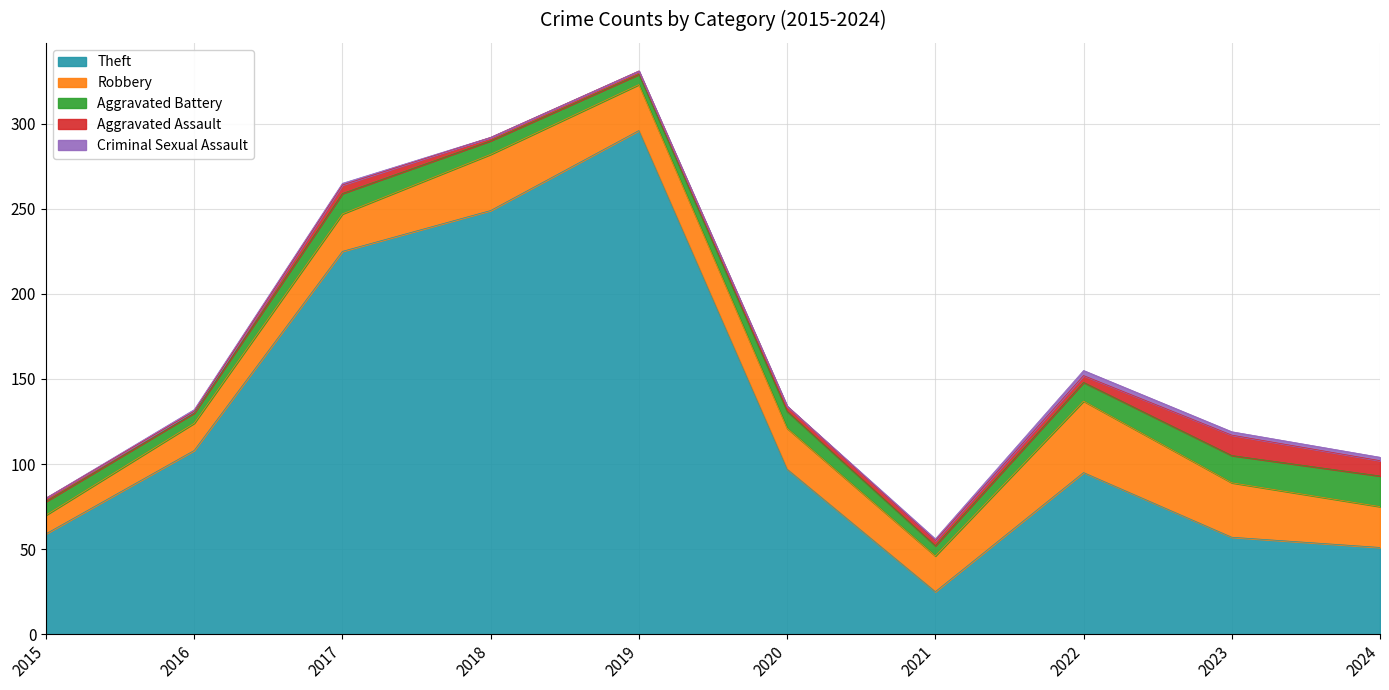

The Criminal Sexual Assault series shows 3 at 2022. True or false?

True